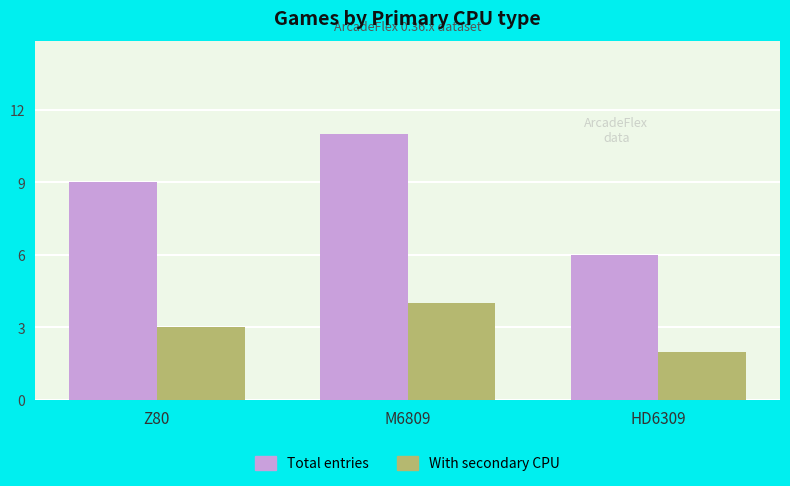

How many values in the Total entries series are below 9?

1